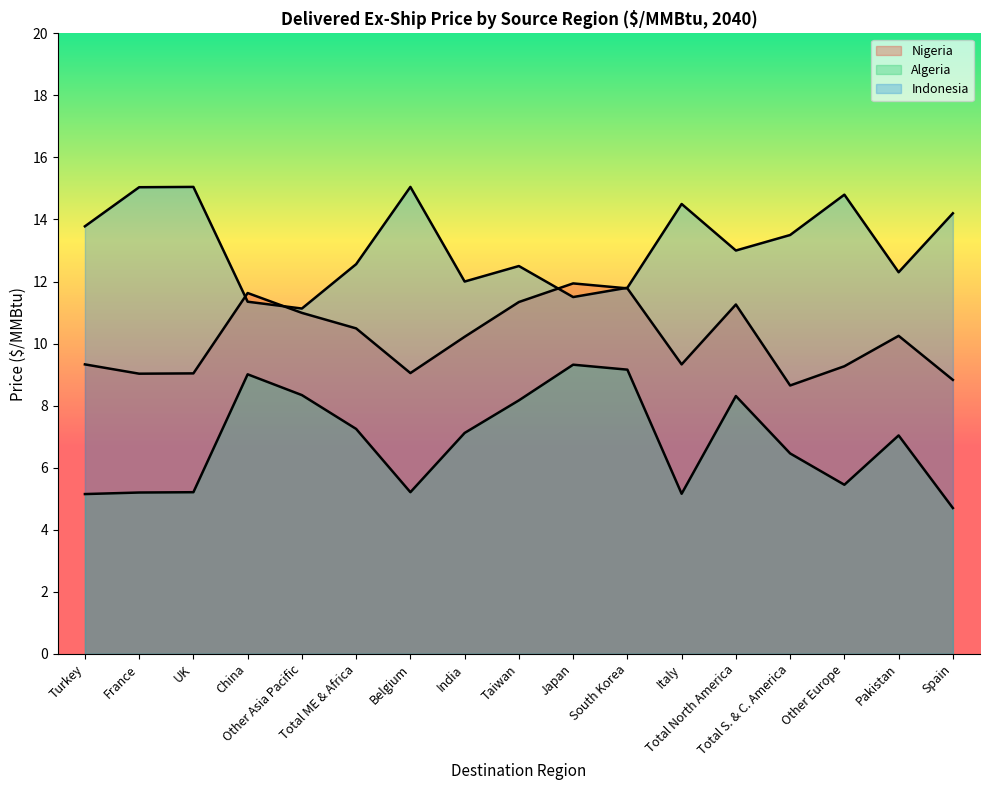

How many interior local peaks does the Algeria series have?

4